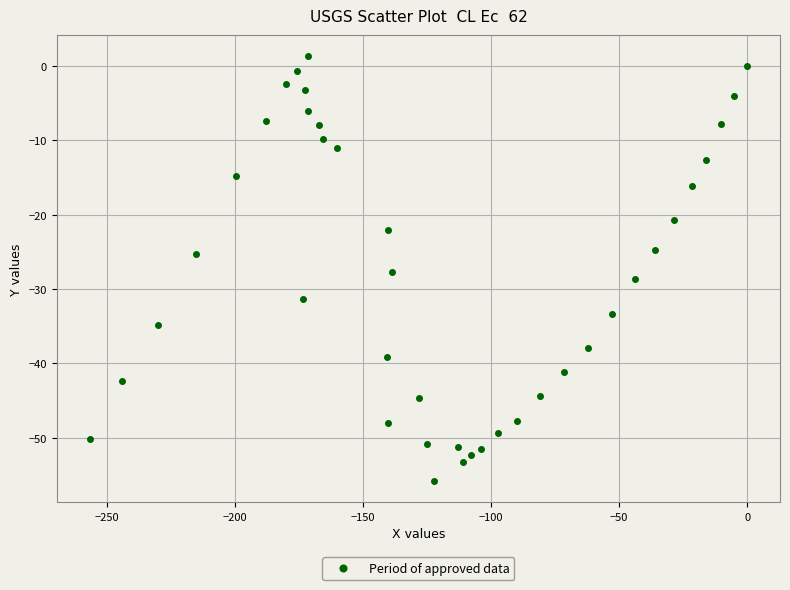

What is the range of Y values (max minus min)?

57.1